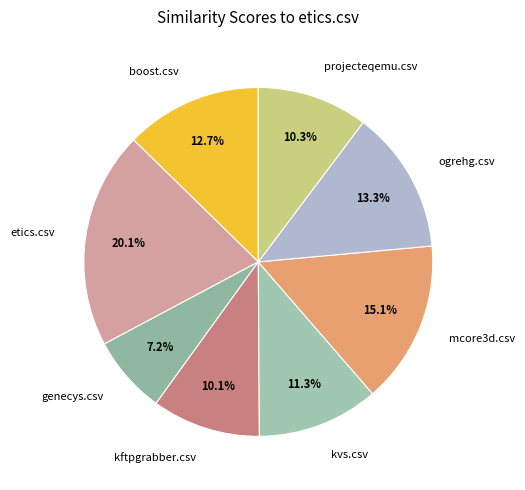

Which slice is the largest?

etics.csv